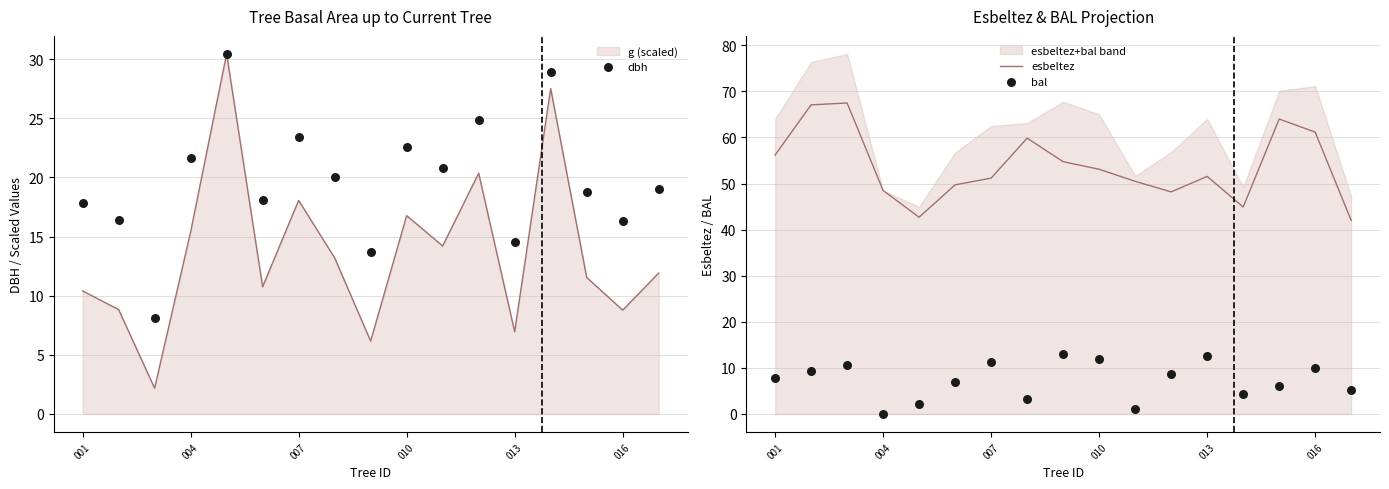

True or false: g (scaled) has a value of 27.8 at 010.

False